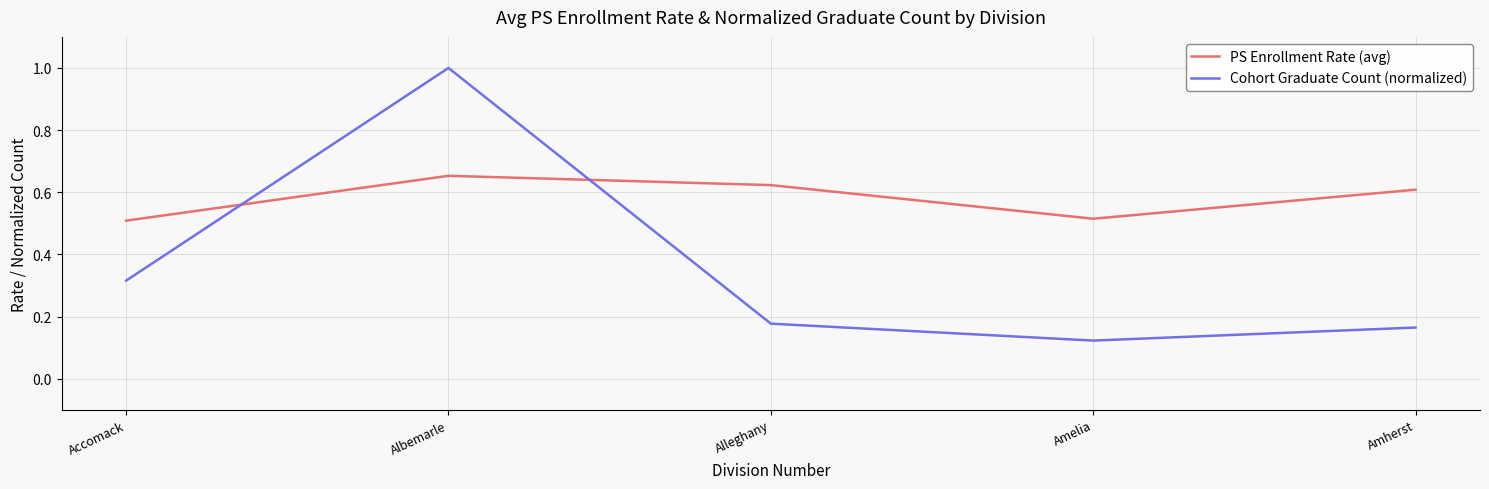

What position from the right is Accomack?

5